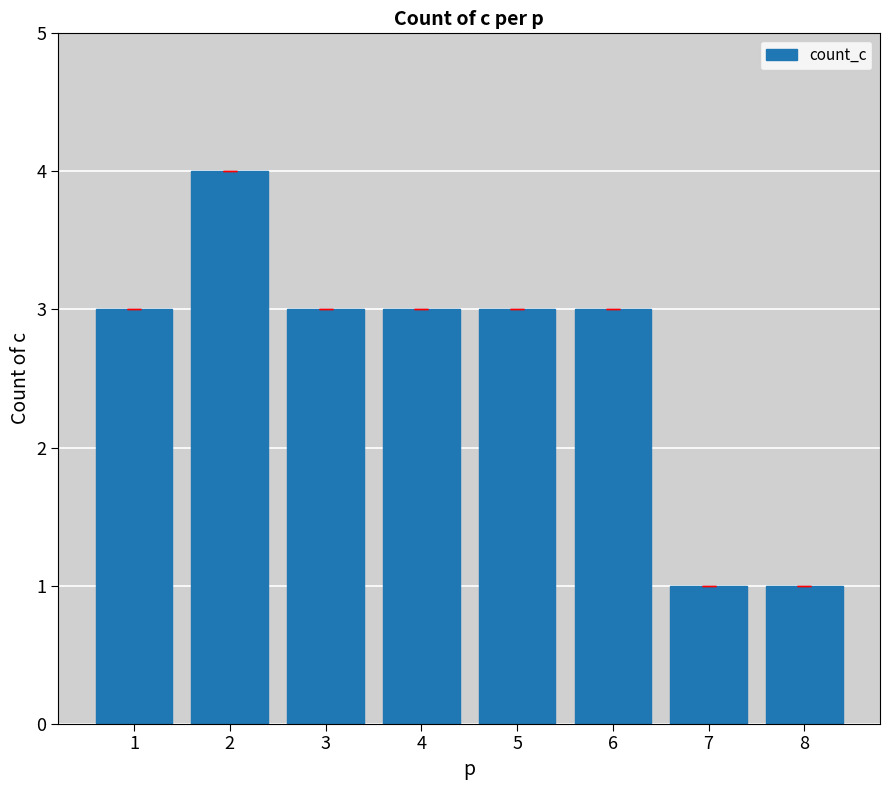

What is the sum of the values at 3 and 8?

4